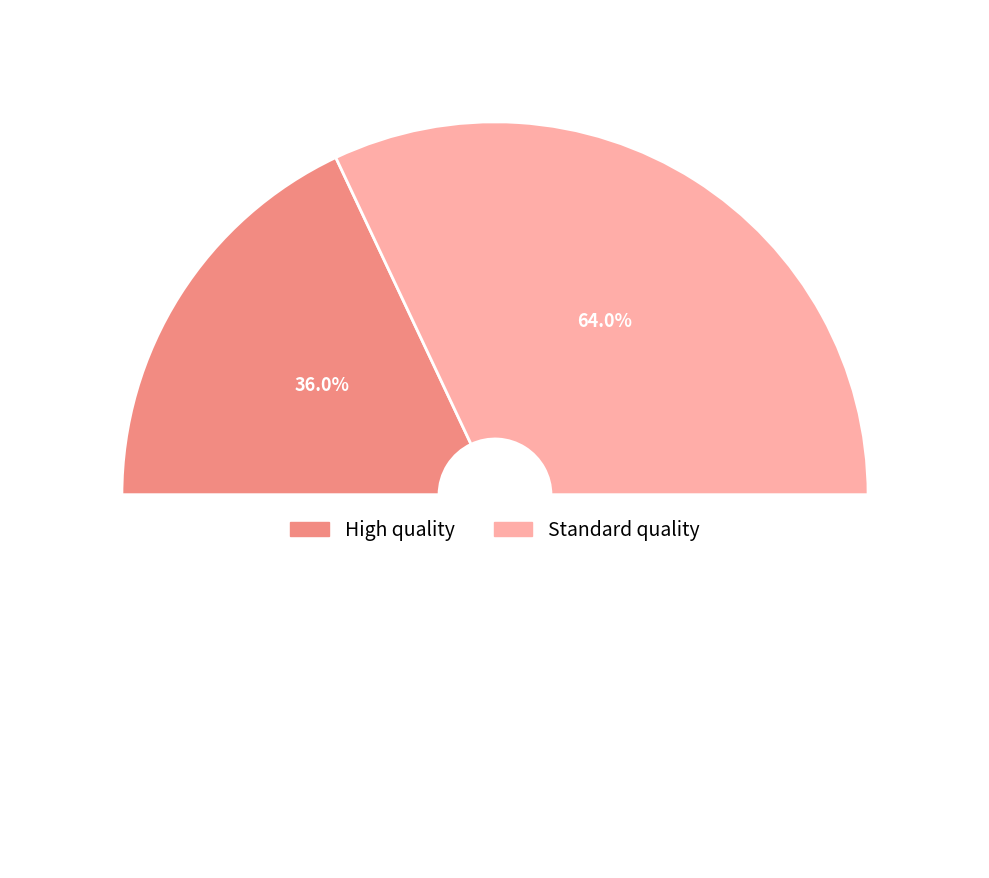

Rank the categories by value from highest to lowest.

Standard quality, High quality